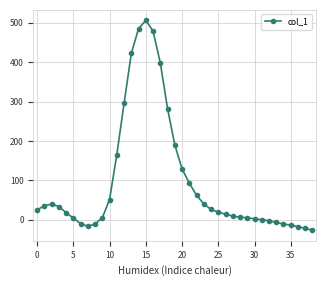

Does the chart have visible grid lines?

Yes